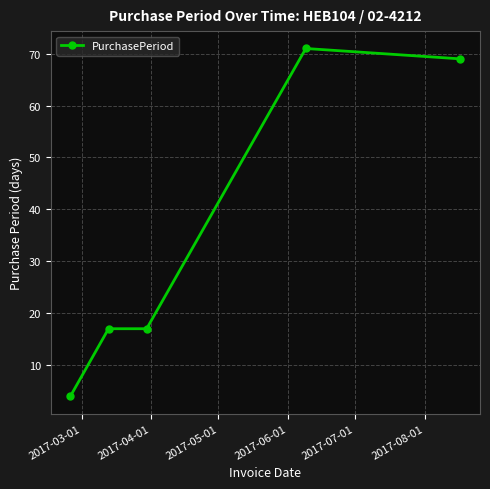

True or false: there are more than 0 points higher than both neighbors.

True